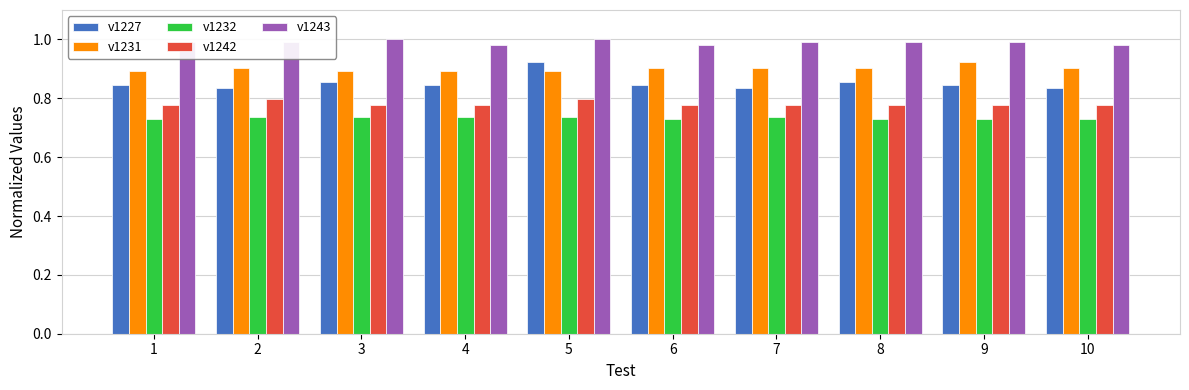

At 6, list the series in order from smallest to largest.

v1232, v1242, v1227, v1231, v1243